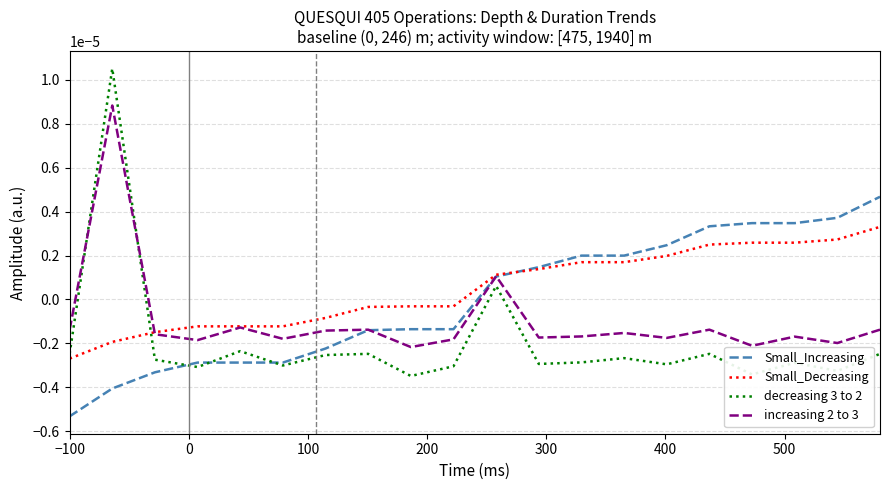

After their last crossing, which series has the higher values: decreasing 3 to 2 or Small_Decreasing?

Small_Decreasing